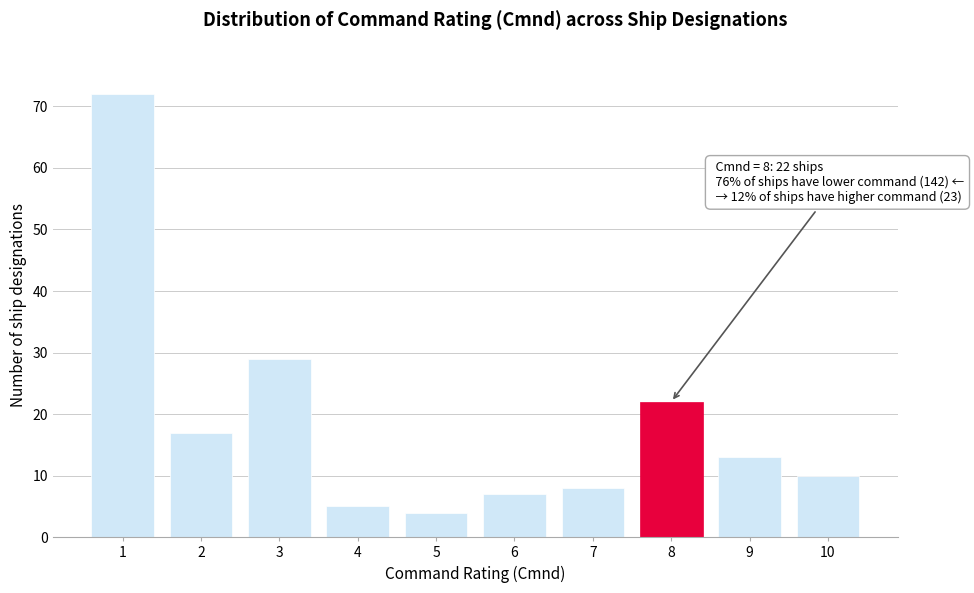

Reading left to right, extract all data points from this chart.

1=72	2=17	3=29	4=5	5=4	6=7	7=8	8=22	9=13	10=10